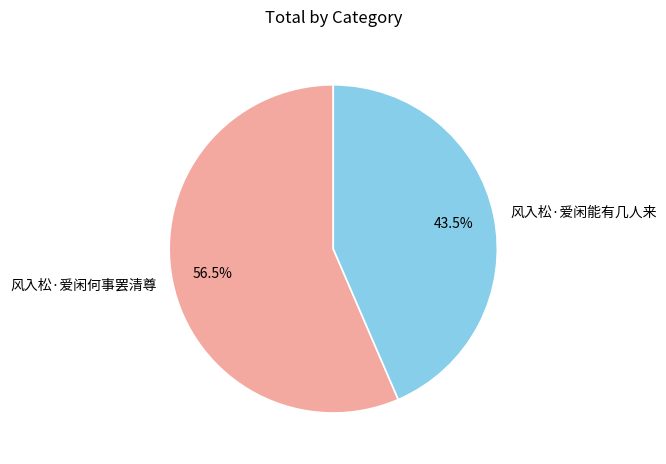

Is there any slice that represents more than half of the pie?

Yes